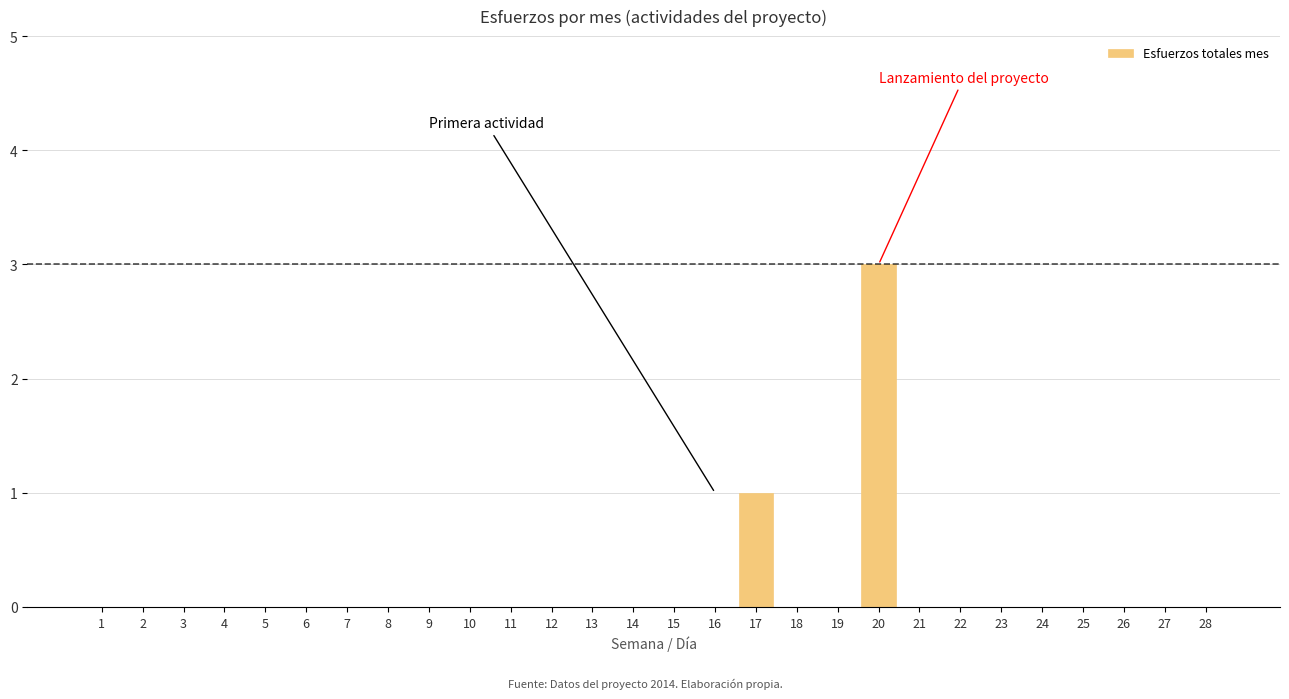

Reading left to right, transcribe all the data shown in this chart.

1=0	2=0	3=0	4=0	5=0	6=0	7=0	8=0	9=0	10=0	11=0	12=0	13=0	14=0	15=0	16=0	17=1	18=0	19=0	20=3	21=0	22=0	23=0	24=0	25=0	26=0	27=0	28=0